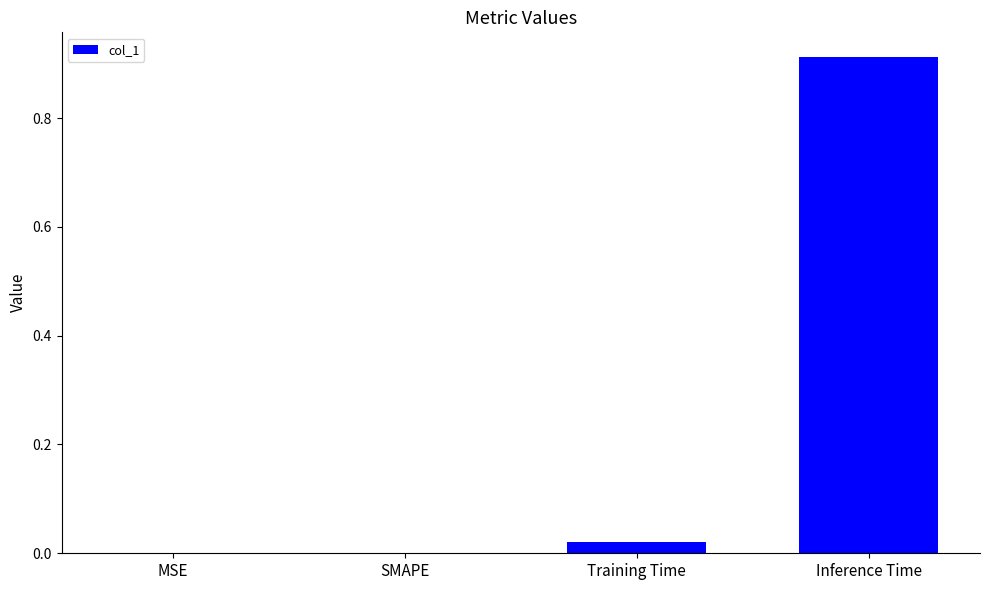

Between Training Time and MSE, which is larger?

Training Time